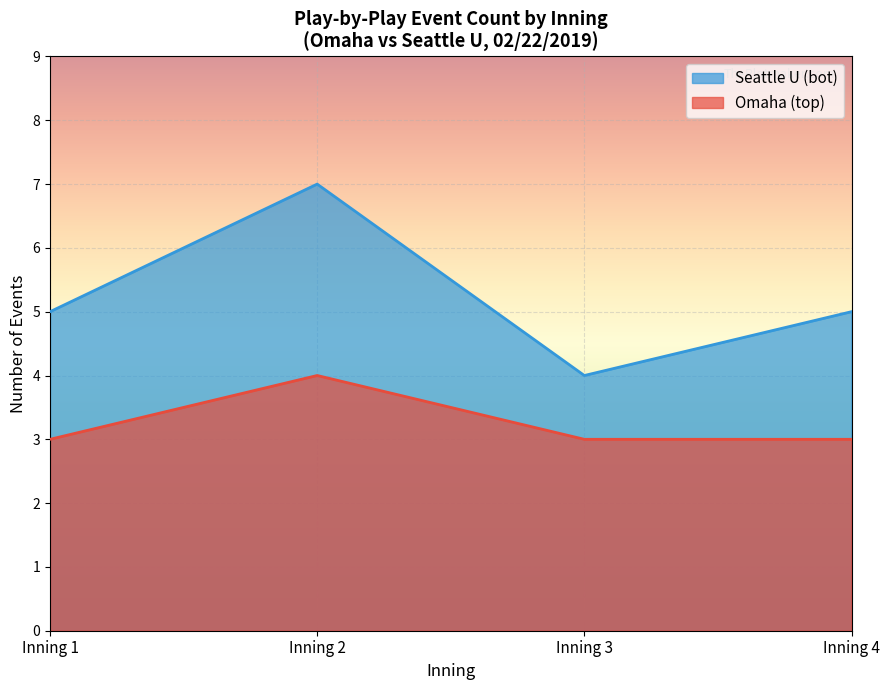

What is the minimum value for Omaha (top)?

3